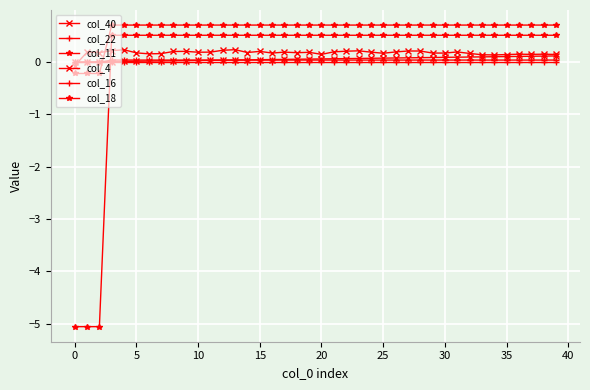

Does the chart display data point markers on the line(s)?

Yes